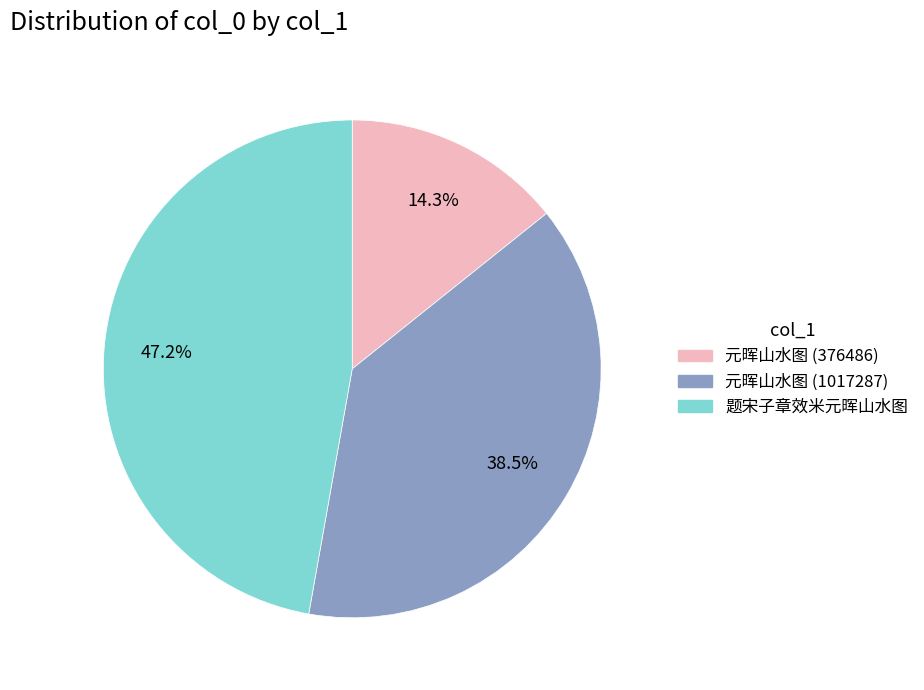

Approximately how many times larger is the value at 元晖山水图 (376486) compared to 题宋子章效米元晖山水图?

0.3